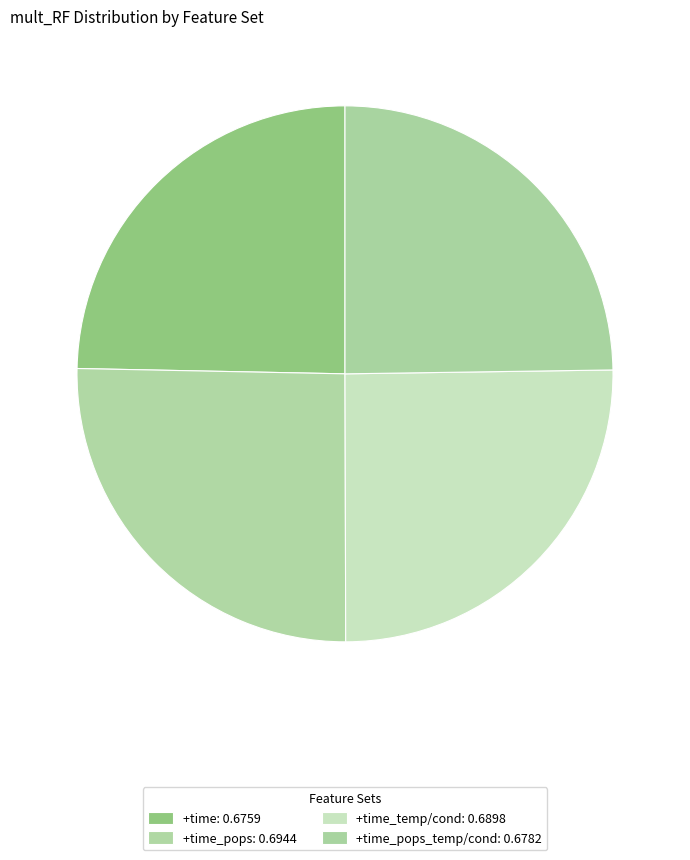

Count the number of slices in the pie.

4